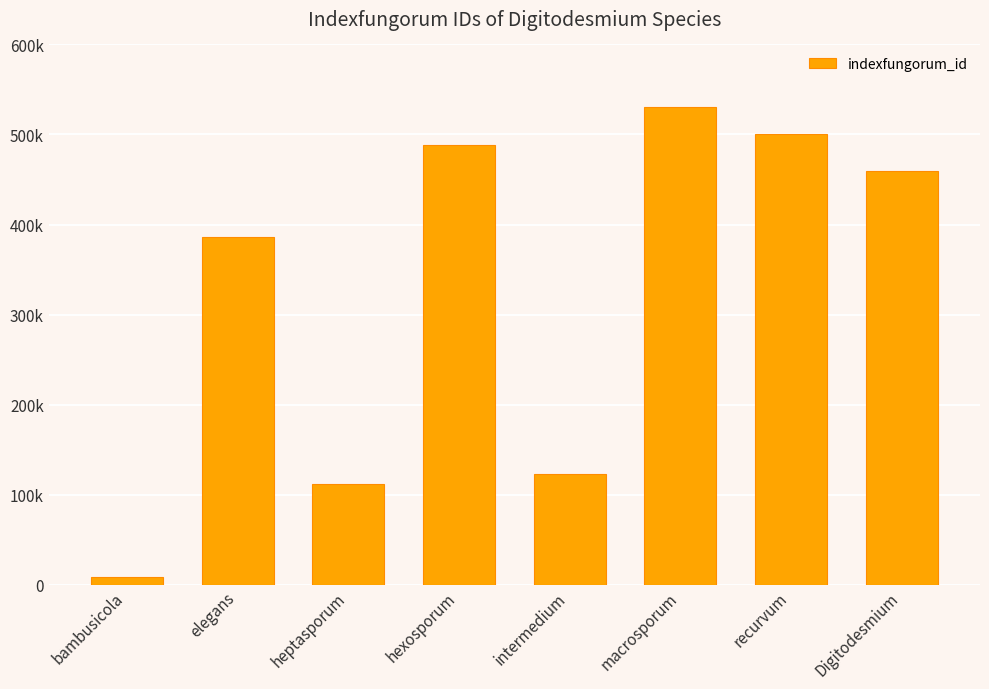

List the labels in order of value, smallest first.

bambusicola, heptasporum, intermedium, elegans, Digitodesmium, hexosporum, recurvum, macrosporum